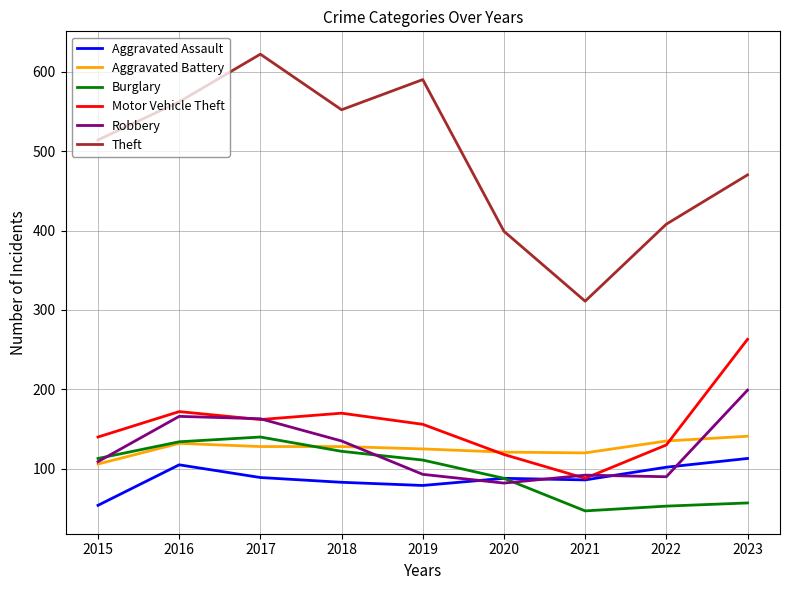

The value of Burglary at 2021 is 47. True or false?

True